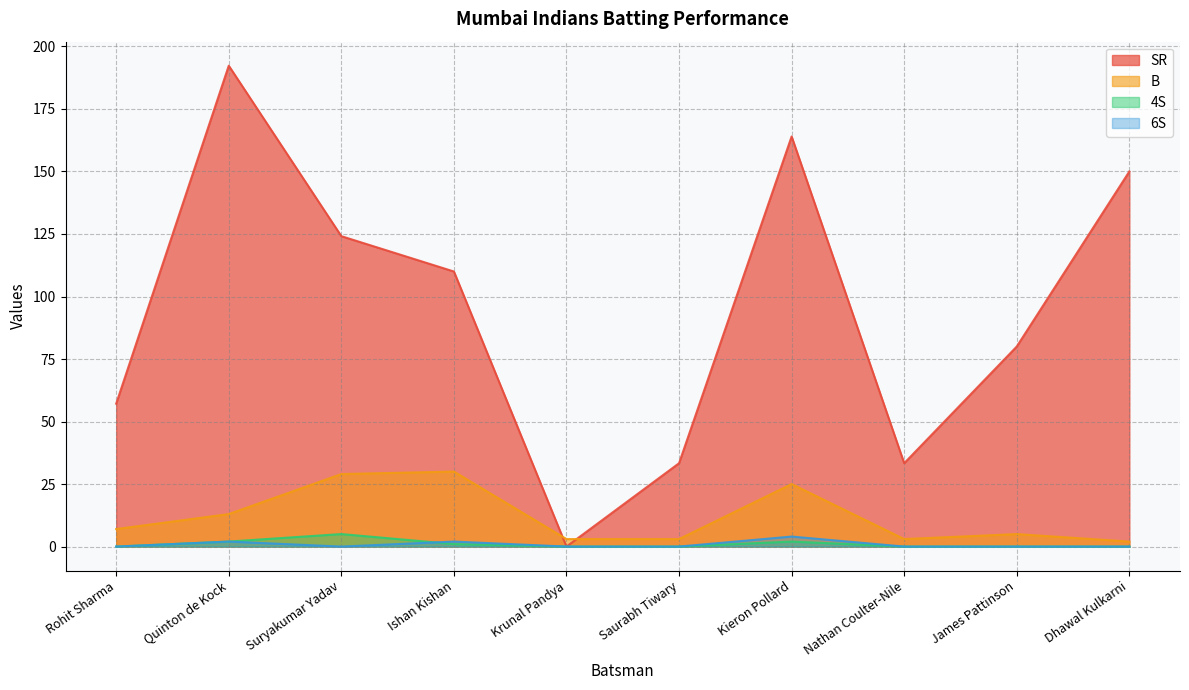

At which category is the sum across all series the highest?

Quinton de Kock